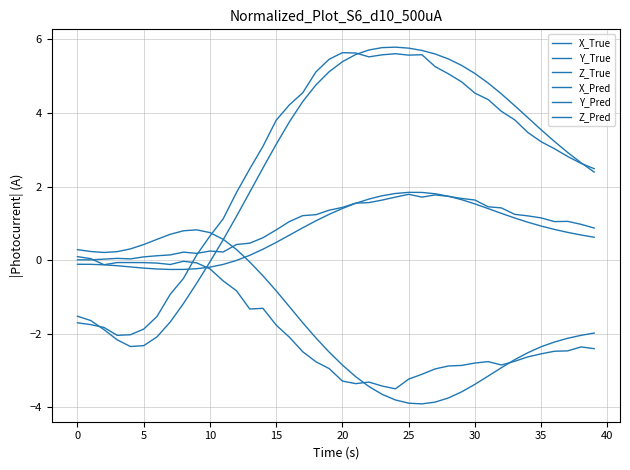

How many lines are shown in the chart?

6